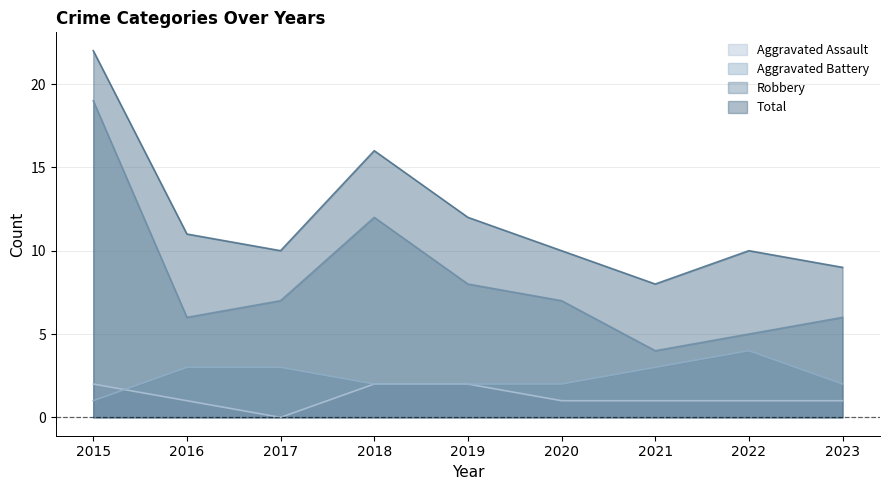

Which series changed the most between 2019 and 2022?

Robbery